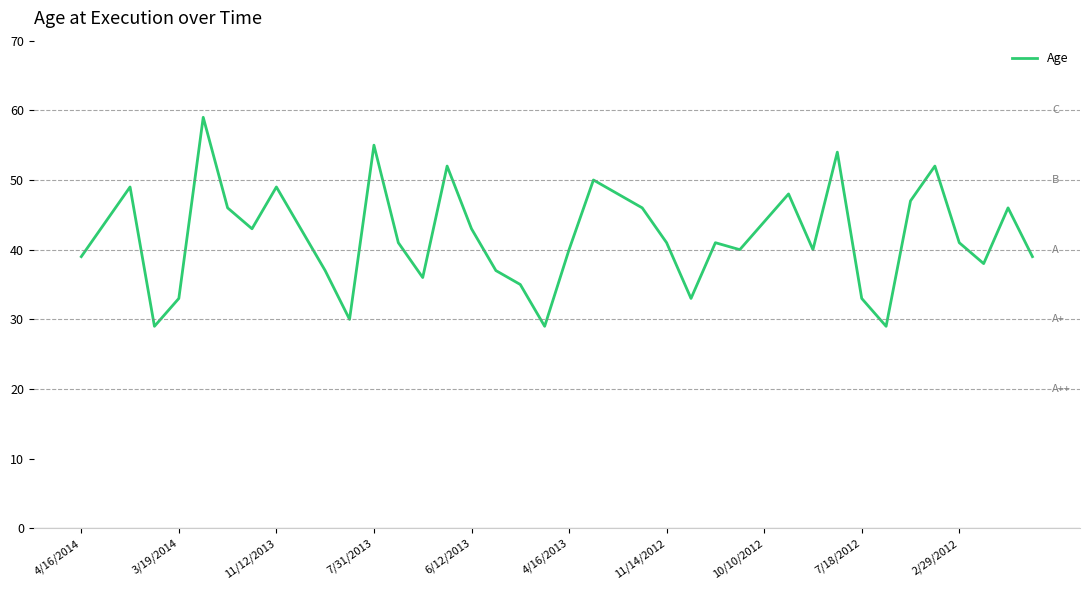

What is the smallest value displayed?

29